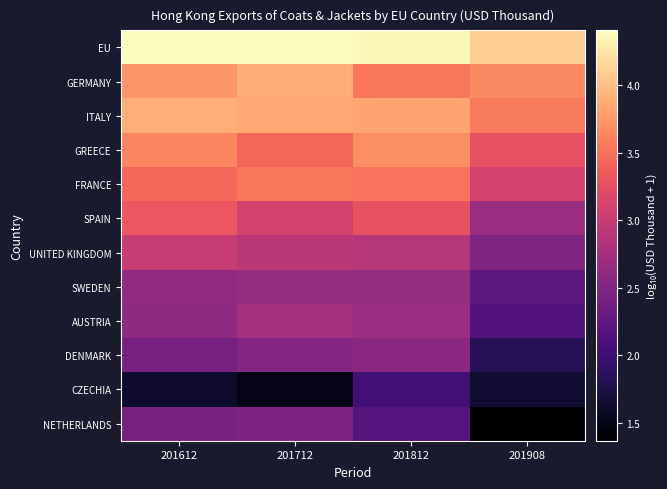

What is the maximum value shown in the chart?

4.4